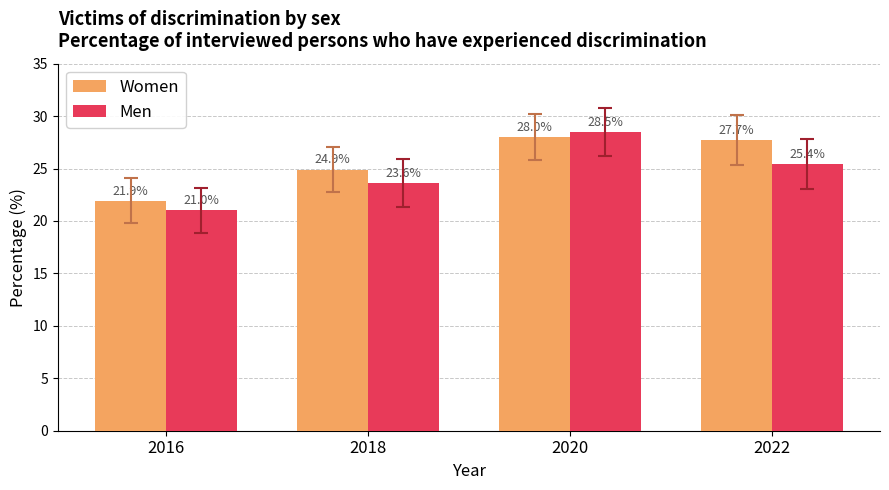

Which series has the largest range (max minus min)?

Men